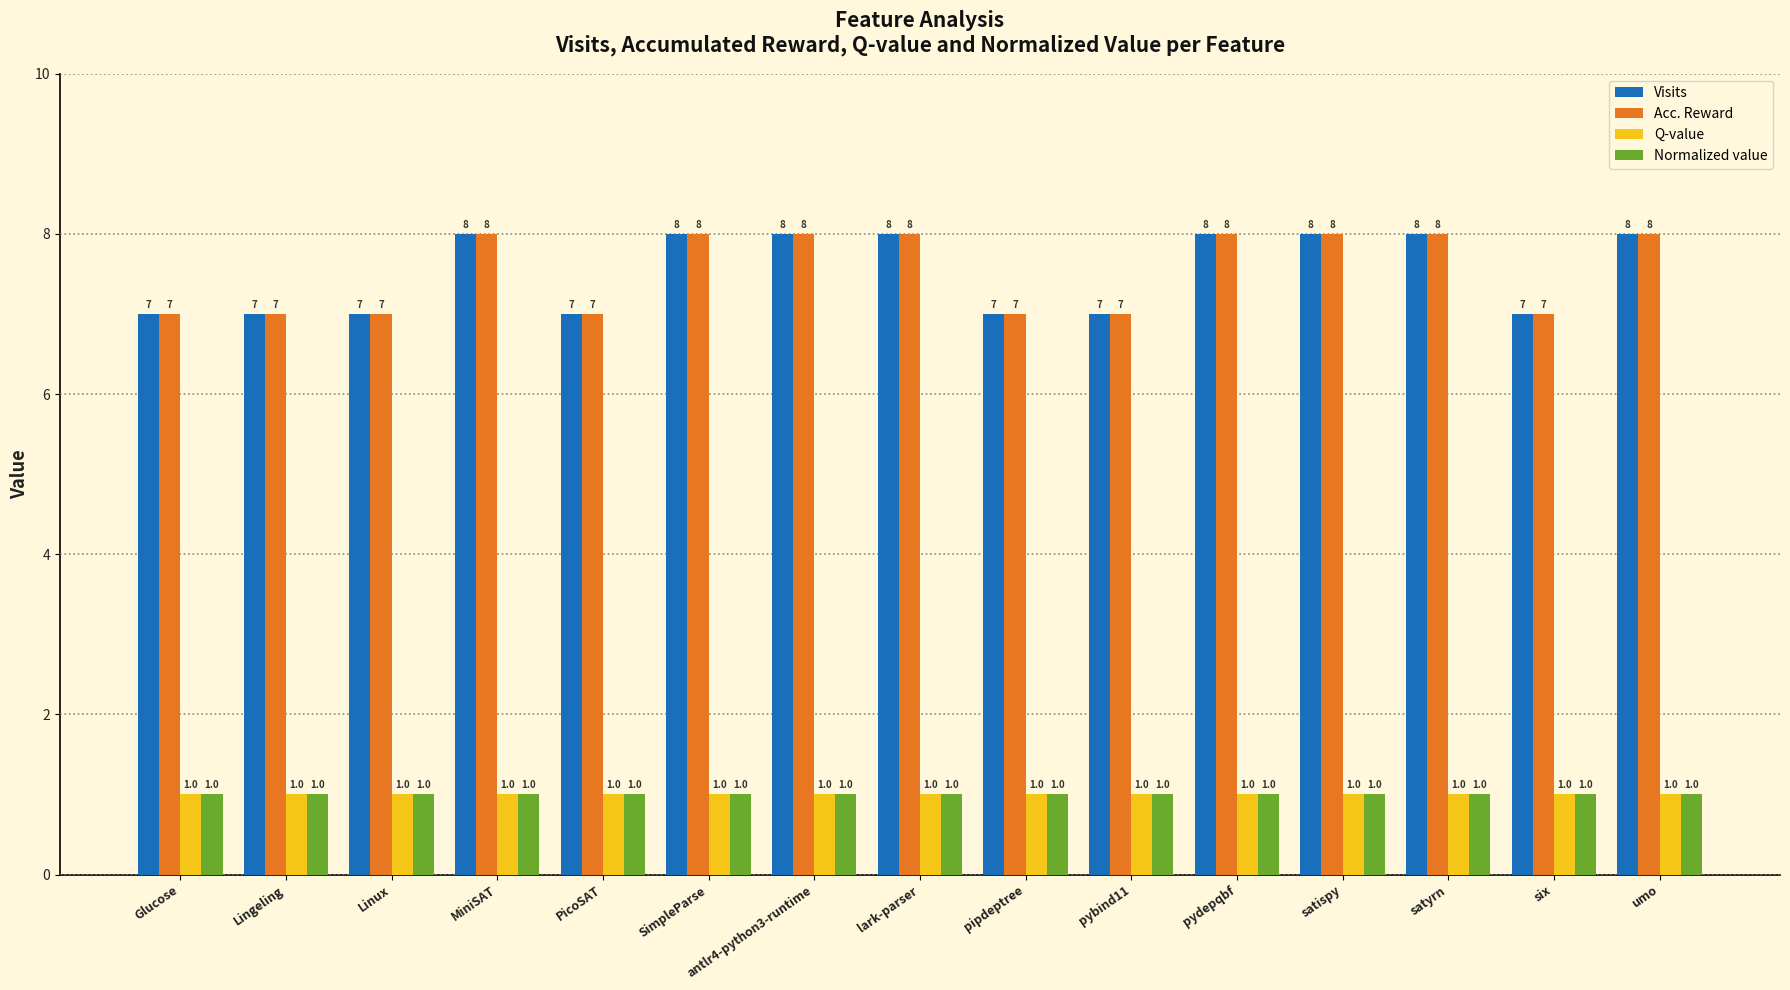

The Normalized value series shows 2 at satispy. True or false?

False